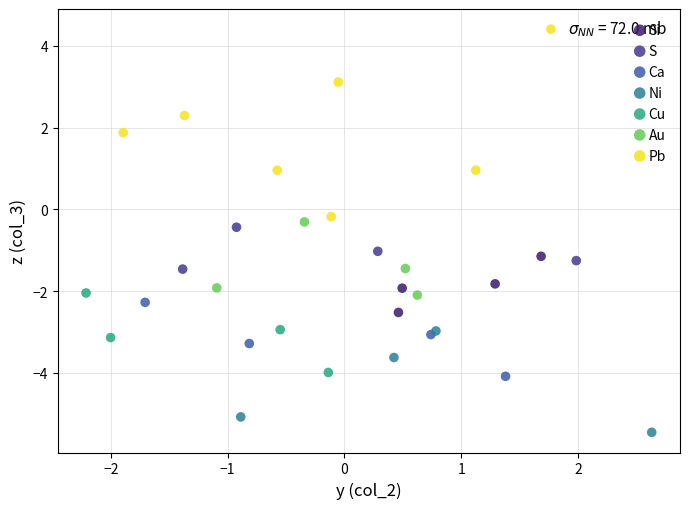

Which series reaches the minimum Y coordinate?

Ni